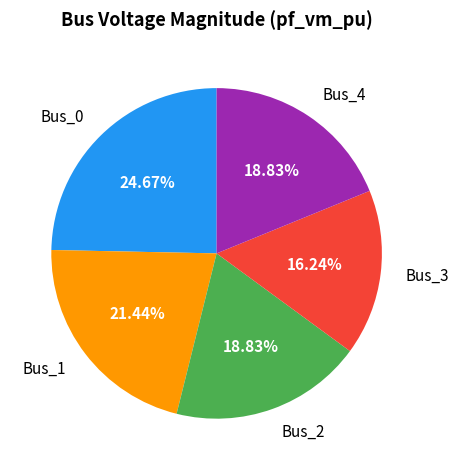

To the nearest percent, what is the difference between the Bus_1 and Bus_2 slice percentages?

3%